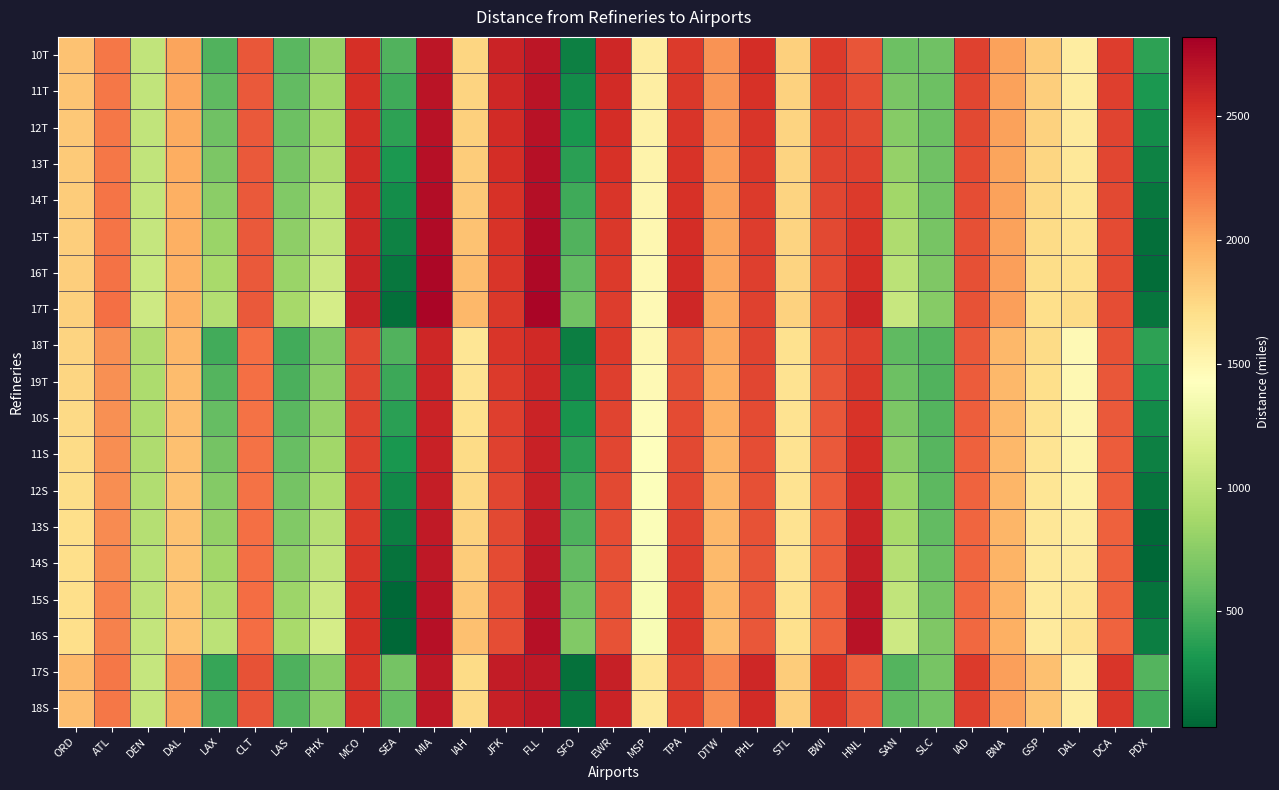

Count the number of categories in the chart.

31